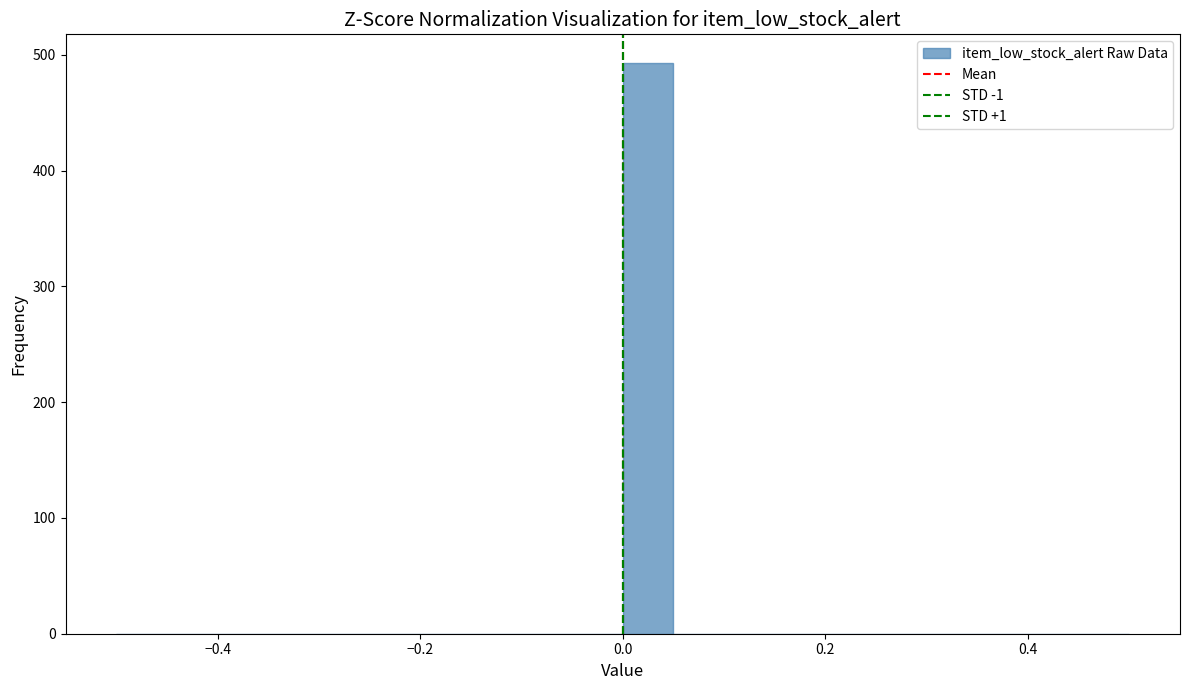

Around what value on the x-axis is the tallest bar? Give the approximate position of its centre, as read against the axis.

0.02